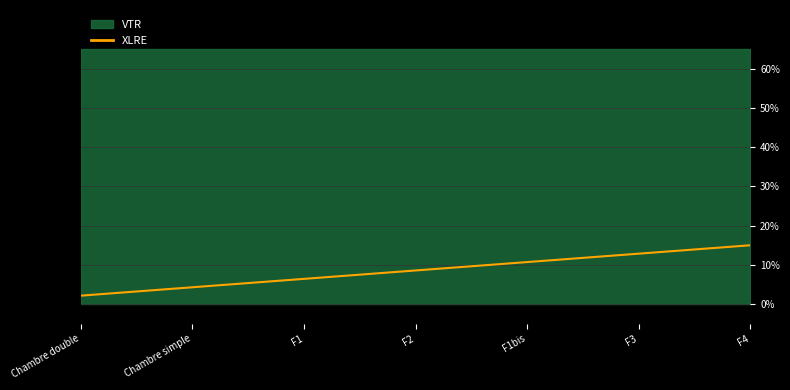

Which label corresponds to the smallest value in the chart?

Chambre double